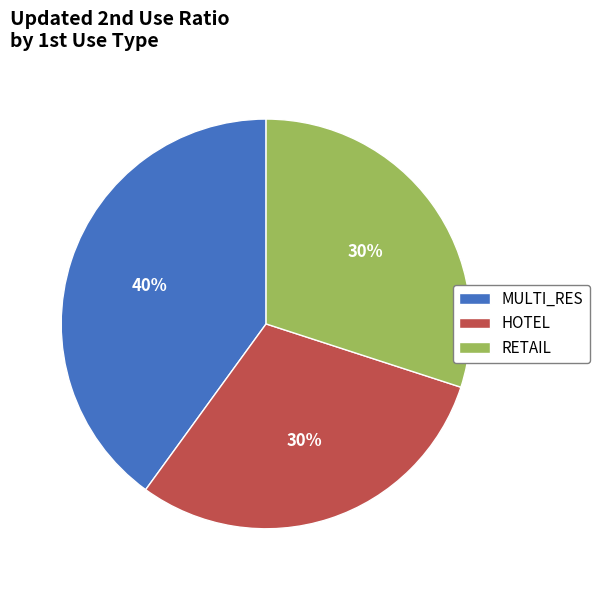

Is the sum of RETAIL and MULTI_RES greater than half?

Yes